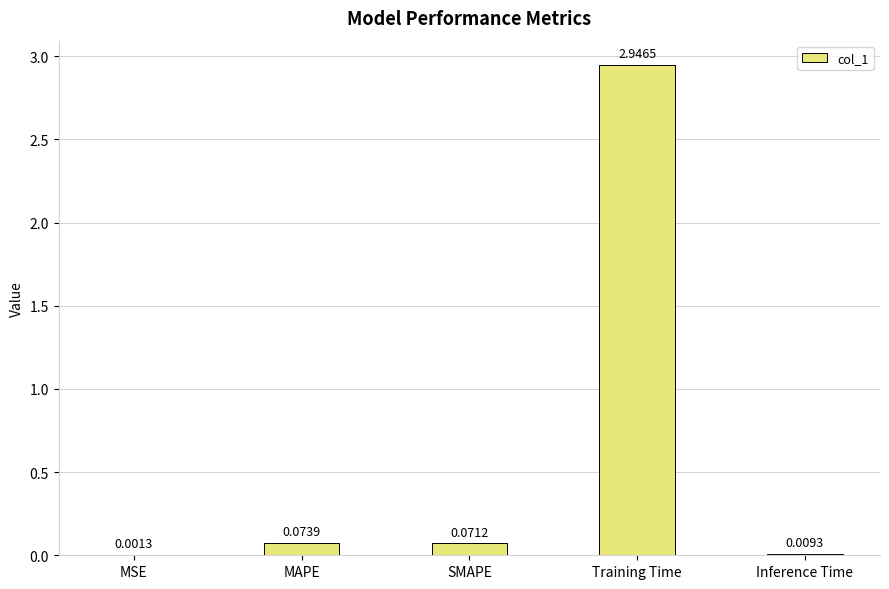

What is the sum of all values?

3.1